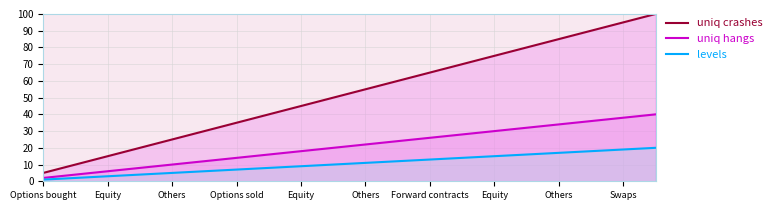

True or false: uniq hangs and levels cross at least once.

False